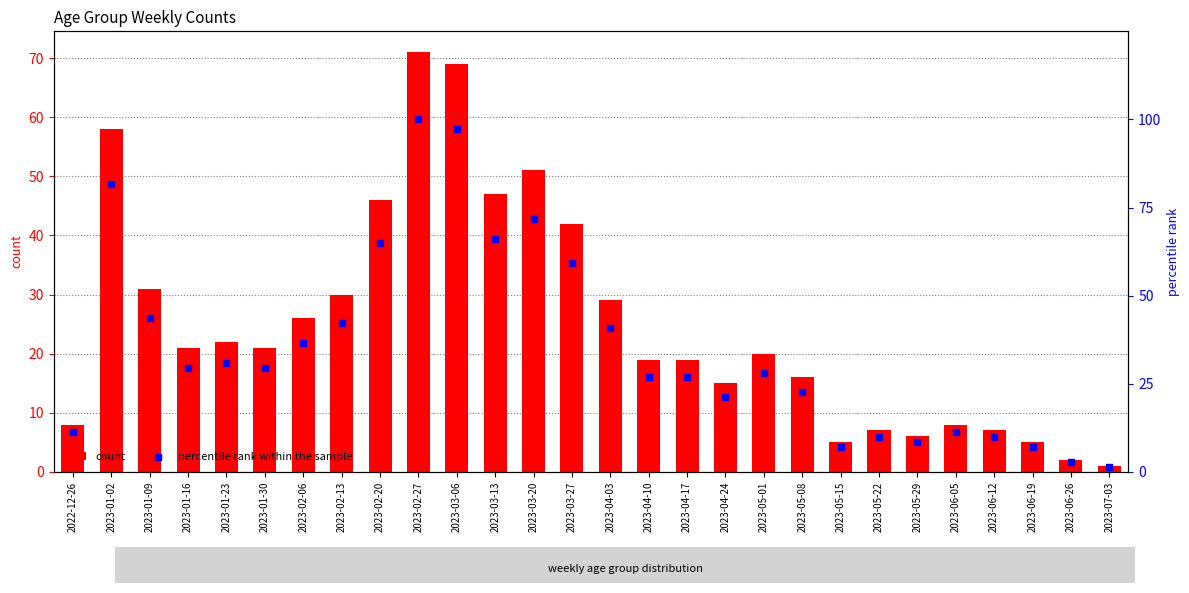

At which category is the sum across all series the highest?

2023-02-27